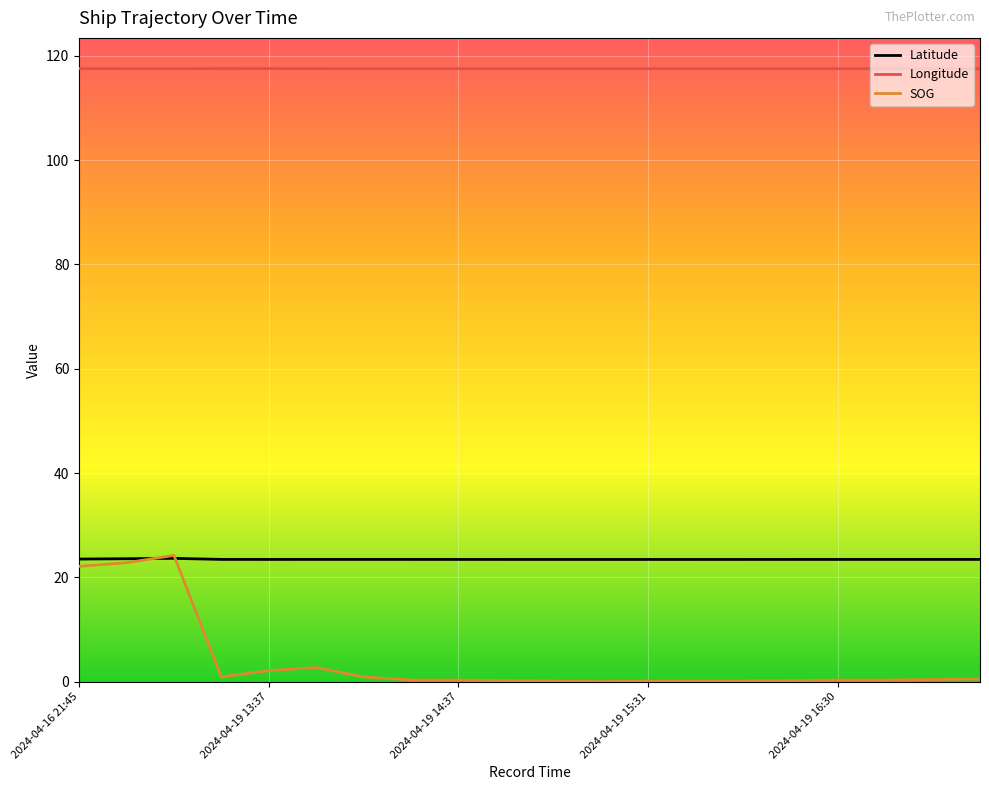

What is the sum of all Longitude values?

2350.9